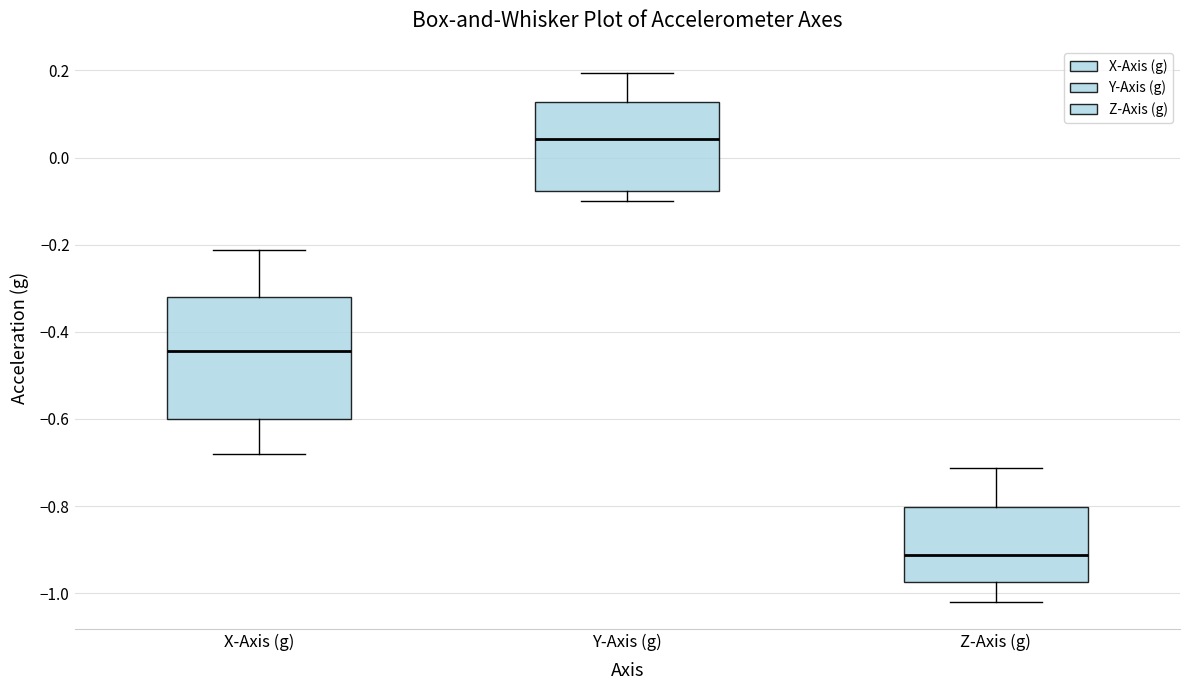

Reading left to right, transcribe this box plot: for each box, give where its median line is, the range the box spans, and where its two whiskers end, as read against the y-axis. The values are not printed on the chart, so give them approximately, as read against the axis.

X-Axis (g): median -0.44, box -0.60 to -0.32, whiskers -0.68 to -0.22
Y-Axis (g): median 0.04, box -0.08 to 0.12, whiskers -0.10 to 0.20
Z-Axis (g): median -0.92, box -0.98 to -0.80, whiskers -1.02 to -0.72